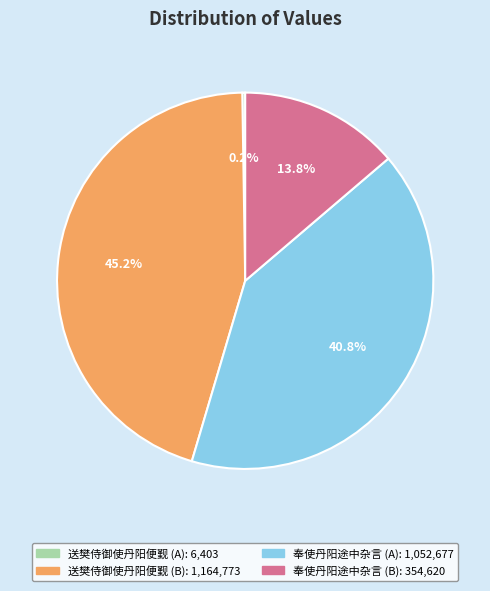

Does any single category account for the majority?

No